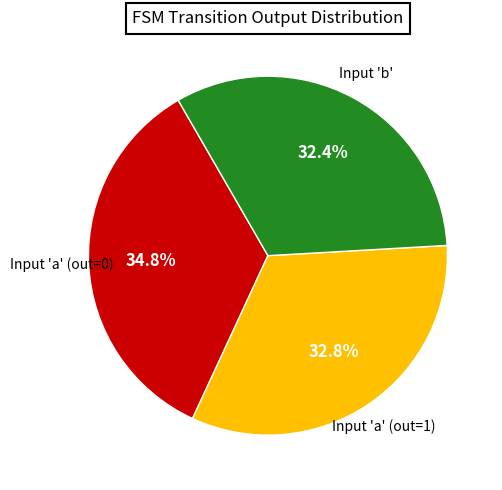

Count the number of slices in the pie.

3